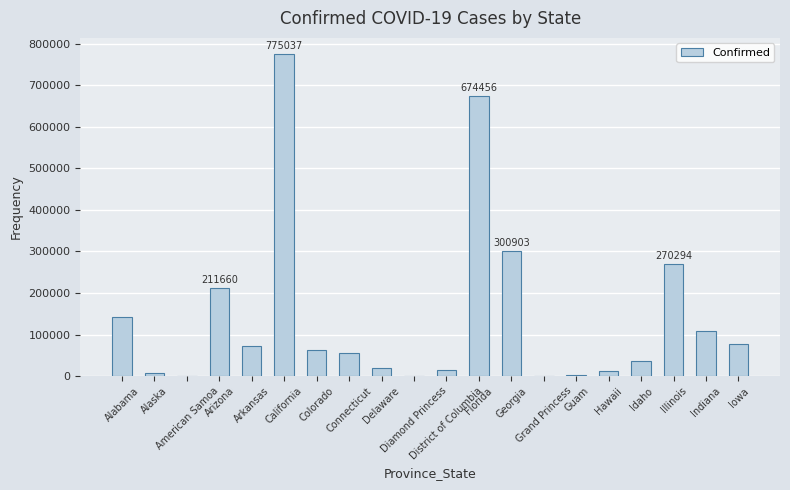

What is the greatest value displayed?

775037